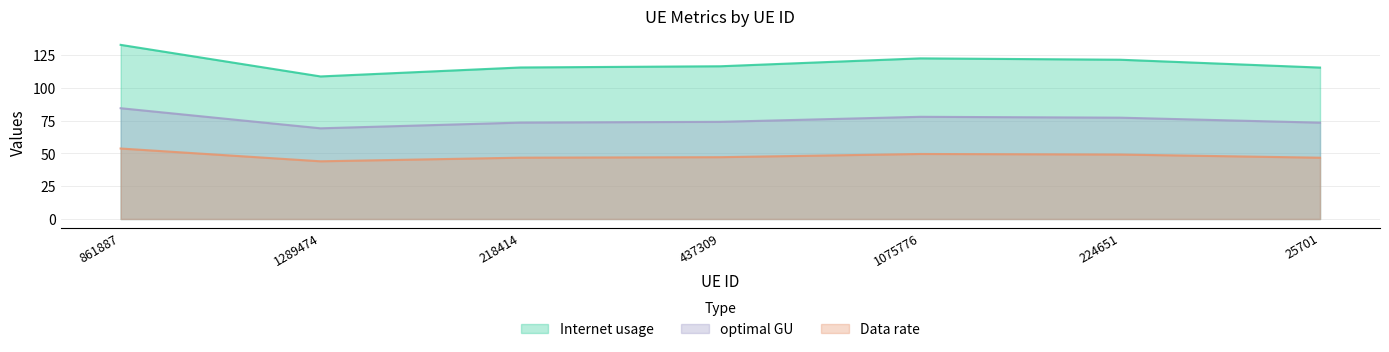

True or false: optimal GU has a value of 97.6 at 25701.

False